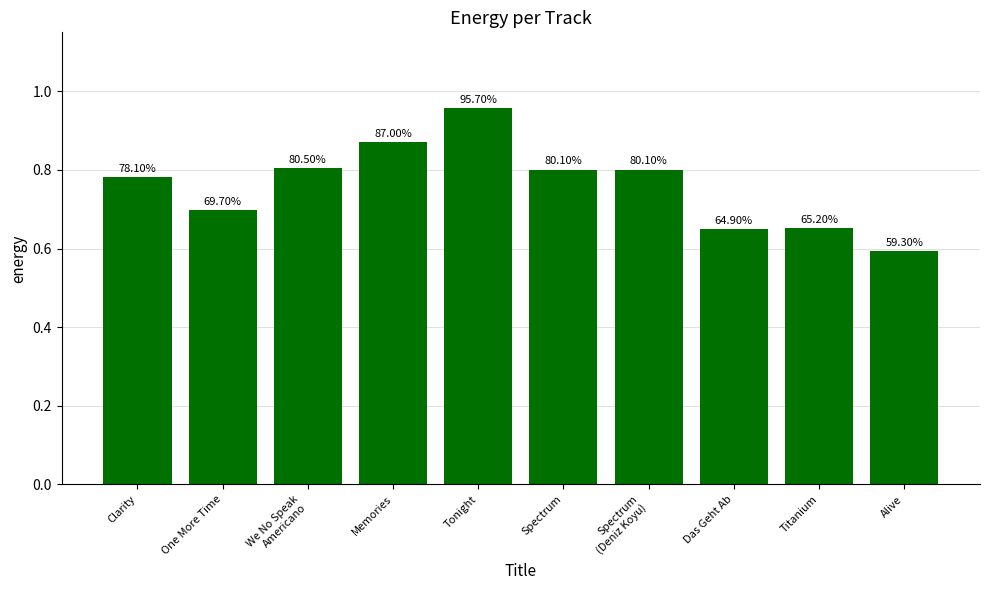

Are the bars horizontal?

No